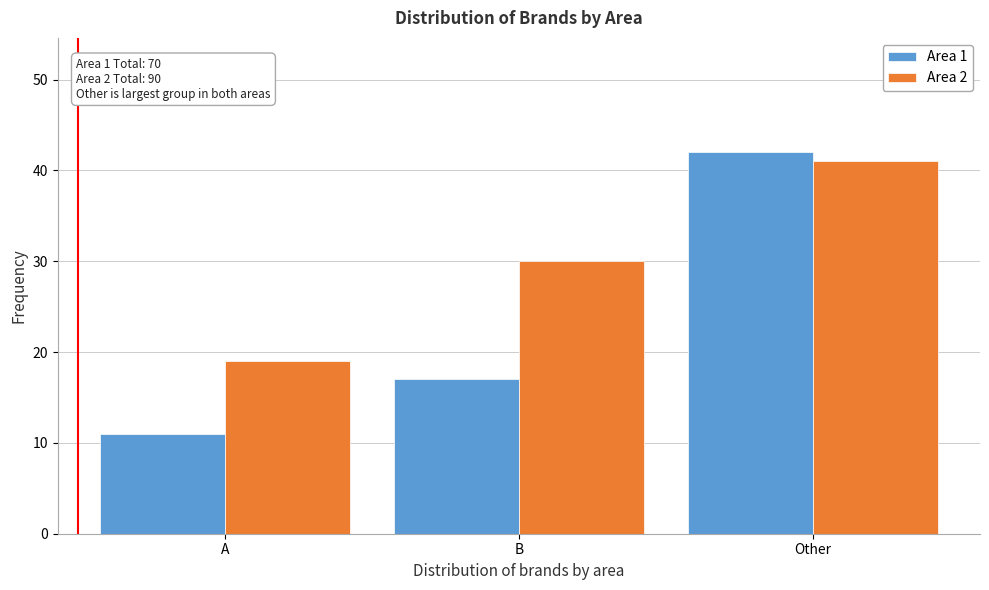

Reading left to right, transcribe all the data shown in this chart.

Area 1: 11	17	42
Area 2: 19	30	41